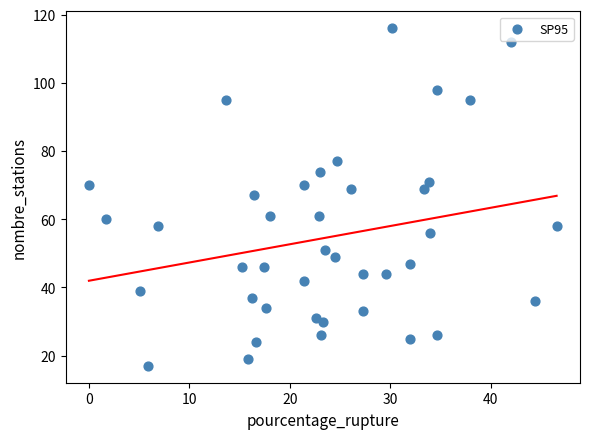

What is the range of Y values (max minus min)?

99